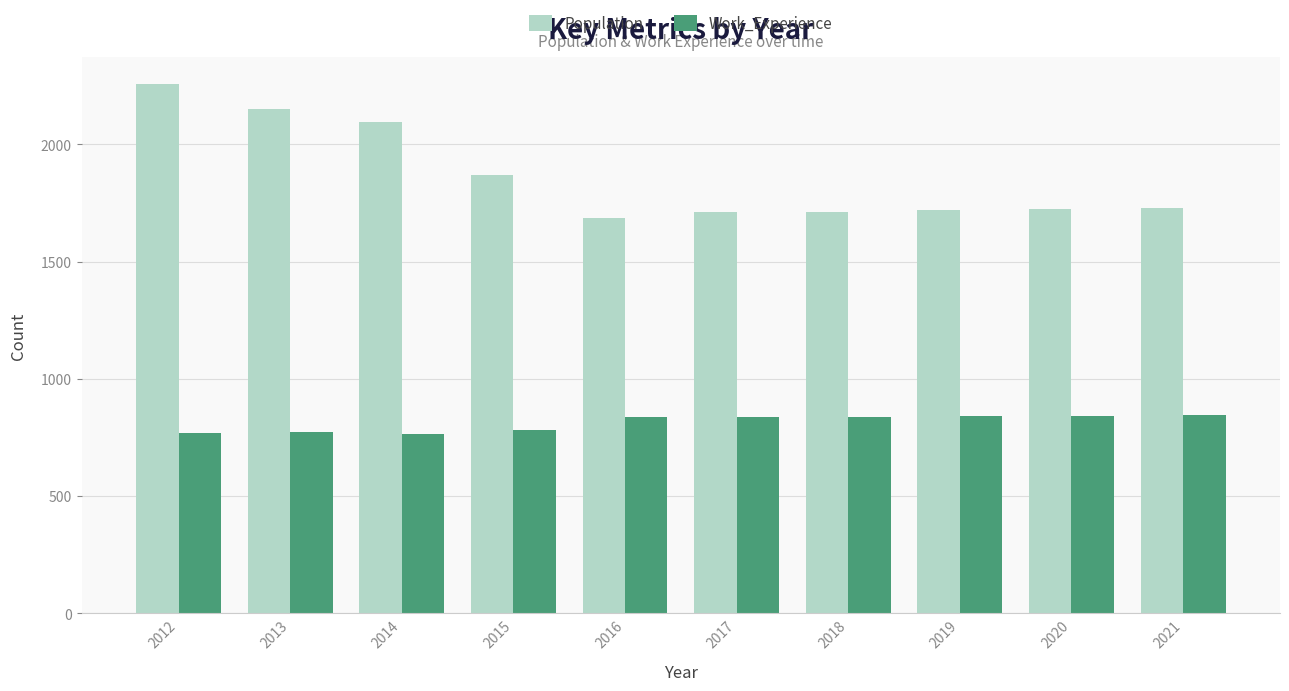

Which series has the largest range (max minus min)?

Population